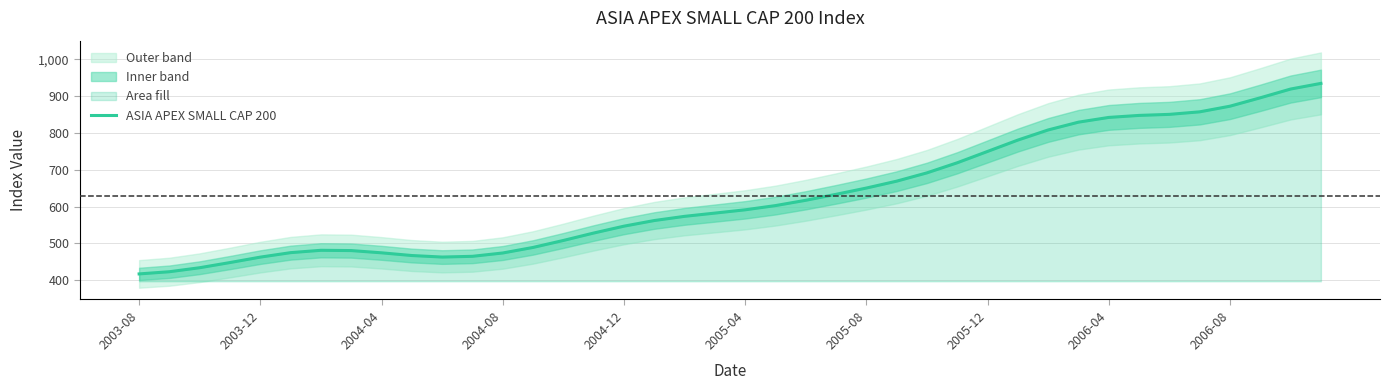

Reading left to right, transcribe all the data shown in this chart.

417.0	422.9	433.8	447.9	462.6	474.7	481.1	480.4	474.3	466.9	462.8	464.8	473.8	488.9	507.9	528.0	546.7	562.0	573.4	582.2	591.2	602.6	617.0	633.3	650.3	669.0	691.6	719.0	749.8	780.7	808.2	829.3	842.2	847.7	850.5	857.4	872.7	895.6	919.3	934.7